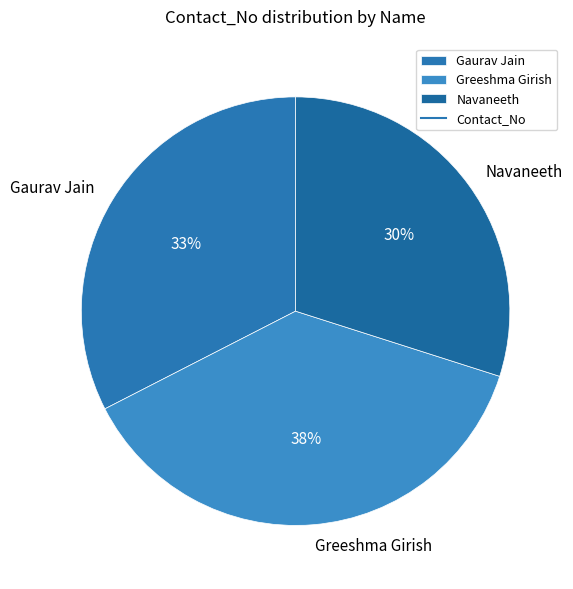

Combined, do Navaneeth and Gaurav Jain account for over 50%?

Yes